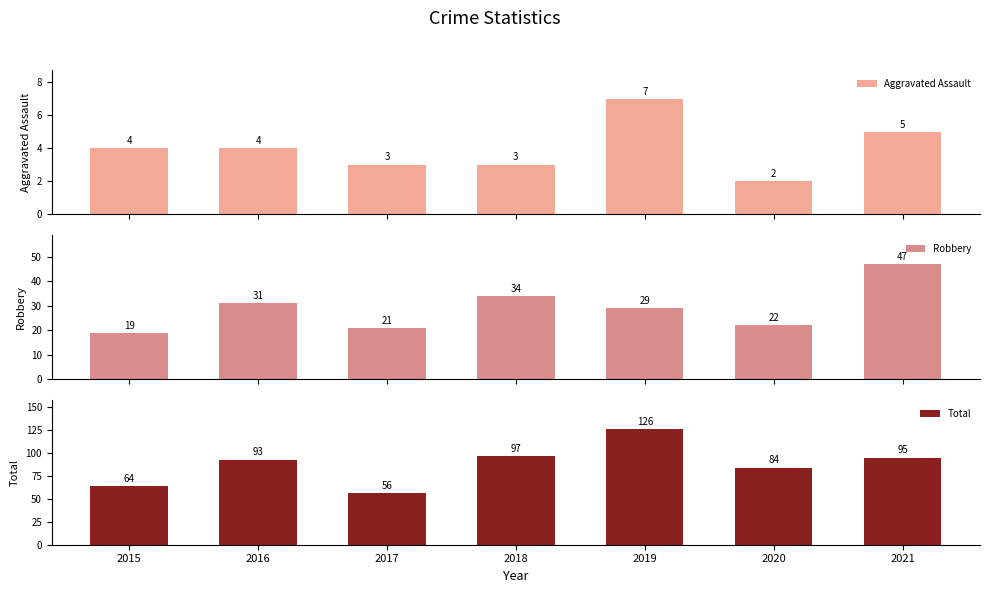

How many data points in Total are above 93?

3